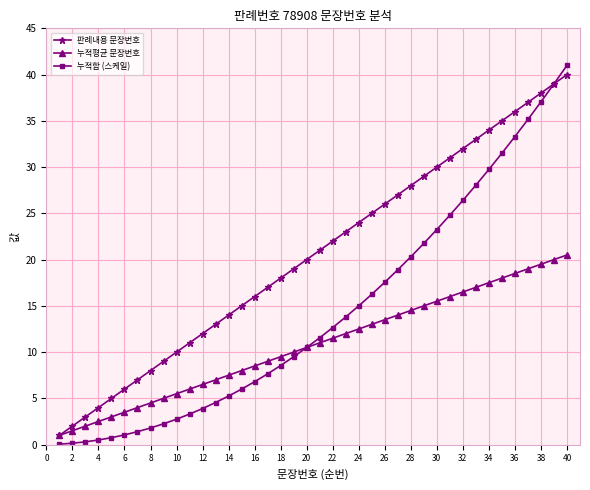

What is the lowest value of the 누적평균 문장번호 series?

1.0